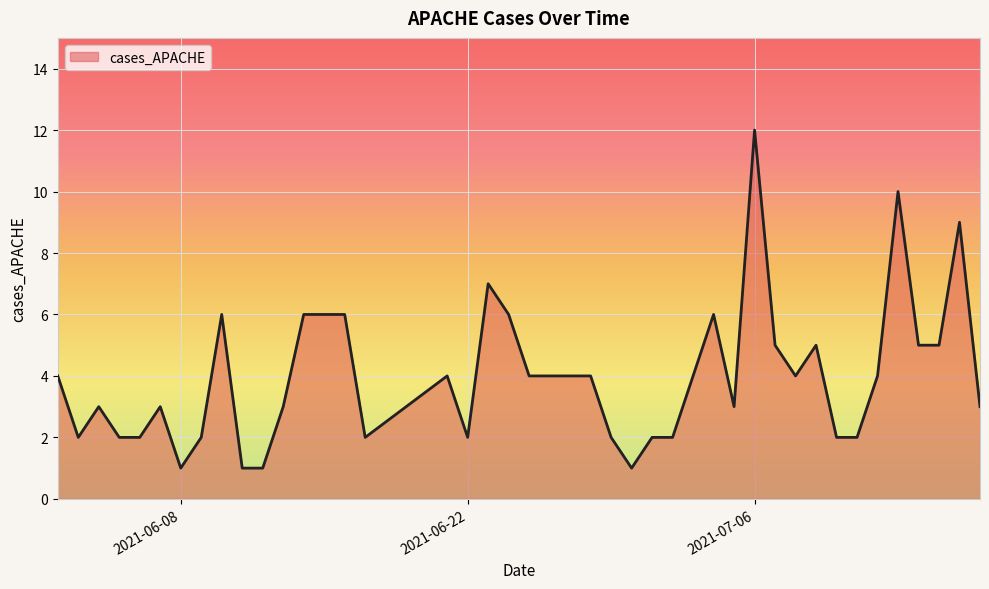

What is the difference between the maximum and minimum values?

11